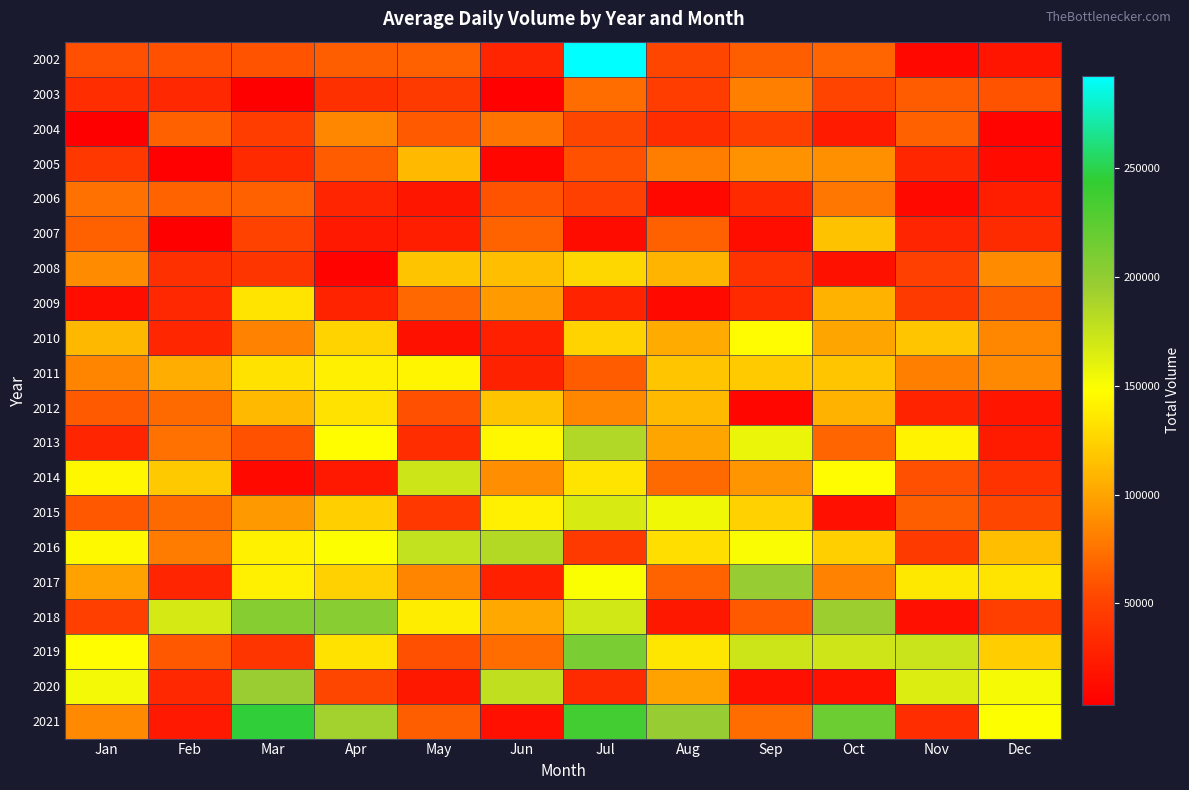

Reading left to right, extract all data points from this chart.

2002: Jan=57131.1	Feb=58196.1	Mar=59781.7	Apr=65561.5	May=66279.1	Jun=29943.0	Jul=292437.0	Aug=52497.0	Sep=64749.9	Oct=68945.1	Nov=9460.4	Dec=18436.0
2003: Jan=35920.4	Feb=32797.0	Mar=3506.9	Apr=37563.3	May=44439.2	Jun=5698.2	Jul=71856.5	Aug=47410.1	Sep=82435.4	Oct=51920.8	Nov=63432.9	Dec=59915.4
2004: Jan=4220.1	Feb=66292.5	Mar=47088.0	Apr=85784.0	May=62403.9	Jun=75262.1	Jul=52610.7	Aug=35584.4	Sep=47805.7	Oct=23229.1	Nov=66030.8	Dec=7938.1
2005: Jan=43870.3	Feb=4971.4	Mar=33728.0	Apr=63768.8	May=110989.4	Jun=9073.7	Jul=57748.4	Aug=80776.9	Sep=90586.4	Oct=89359.1	Nov=31710.2	Dec=11662.6
2006: Jan=73865.6	Feb=67358.2	Mar=66494.4	Apr=30528.5	May=19983.9	Jun=59650.8	Jul=49448.4	Aug=9917.1	Sep=32877.1	Oct=77812.5	Nov=10573.1	Dec=25804.6
2007: Jan=66202.6	Feb=3902.5	Mar=50864.6	Apr=22634.8	May=25714.6	Jun=67003.7	Jul=13066.5	Aug=66560.1	Sep=14426.4	Oct=115904.7	Nov=29564.4	Dec=34320.1
2008: Jan=87923.2	Feb=37433.6	Mar=41076.1	Apr=6482.6	May=117411.4	Jun=113204.7	Jul=126651.3	Aug=109530.8	Sep=39936.5	Oct=16263.0	Nov=49087.8	Dec=87656.3
2009: Jan=13807.4	Feb=32228.0	Mar=133386.3	Apr=29045.8	May=69413.5	Jun=95081.7	Jul=28826.7	Aug=11048.4	Sep=33945.3	Oct=108116.2	Nov=44750.1	Dec=65399.1
2010: Jan=109817.3	Feb=31489.6	Mar=83456.9	Apr=124451.0	May=16910.3	Jun=27206.1	Jul=124967.7	Aug=103470.5	Sep=146079.1	Oct=100391.3	Nov=118524.6	Dec=85465.6
2011: Jan=84110.5	Feb=104799.7	Mar=132999.0	Apr=139326.3	May=142664.6	Jun=27671.1	Jul=64280.7	Aug=117563.8	Sep=120021.1	Oct=118274.7	Nov=81443.9	Dec=86368.1
2012: Jan=62462.3	Feb=70182.0	Mar=111117.8	Apr=132381.7	May=57343.1	Jun=117230.9	Jul=85033.1	Aug=111692.1	Sep=8685.0	Oct=108042.3	Nov=28577.9	Dec=18922.8
2013: Jan=30204.6	Feb=74070.9	Mar=58466.2	Apr=147408.9	May=35705.0	Jun=143905.7	Jul=184950.6	Aug=100231.7	Sep=157788.3	Oct=67991.8	Nov=141332.8	Dec=23269.9
2014: Jan=144210.5	Feb=119365.6	Mar=10889.0	Apr=22034.4	May=172631.3	Jun=88862.9	Jul=133830.0	Aug=71043.5	Sep=91911.4	Oct=146679.3	Nov=57036.7	Dec=40151.1
2015: Jan=61531.2	Feb=70780.6	Mar=94013.5	Apr=122183.5	May=43219.4	Jun=139569.9	Jul=166520.4	Aug=154041.7	Sep=123859.4	Oct=15408.5	Nov=64672.1	Dec=52919.1
2016: Jan=145441.9	Feb=79339.6	Mar=140822.6	Apr=149025.3	May=176240.0	Jun=183992.6	Jul=45033.9	Aug=130786.9	Sep=151128.6	Oct=122134.8	Nov=44190.1	Dec=113866.7
2017: Jan=99367.7	Feb=30328.9	Mar=139549.9	Apr=123482.7	May=84025.3	Jun=26702.4	Jul=149949.3	Aug=67143.5	Sep=196994.6	Oct=82929.3	Nov=136416.4	Dec=133330.5
2018: Jan=48018.6	Feb=168247.1	Mar=205182.8	Apr=203986.0	May=138747.4	Jun=102395.9	Jul=170214.9	Aug=20541.5	Sep=62749.3	Oct=194293.5	Nov=15889.9	Dec=47654.4
2019: Jan=147570.0	Feb=61948.5	Mar=41297.9	Apr=133239.3	May=56629.0	Jun=72307.3	Jul=210842.4	Aug=134621.3	Sep=172617.1	Oct=170570.2	Nov=173378.2	Dec=121316.4
2020: Jan=153571.1	Feb=31903.2	Mar=195504.2	Apr=52970.4	May=20639.5	Jun=177820.8	Jul=34999.1	Aug=98573.7	Sep=15123.4	Oct=17165.4	Nov=163981.8	Dec=151766.4
2021: Jan=86454.0	Feb=21908.3	Mar=245760.9	Apr=191104.2	May=65051.5	Jun=15808.5	Jul=235913.4	Aug=197546.3	Sep=71544.0	Oct=217778.4	Nov=35581.9	Dec=148945.2